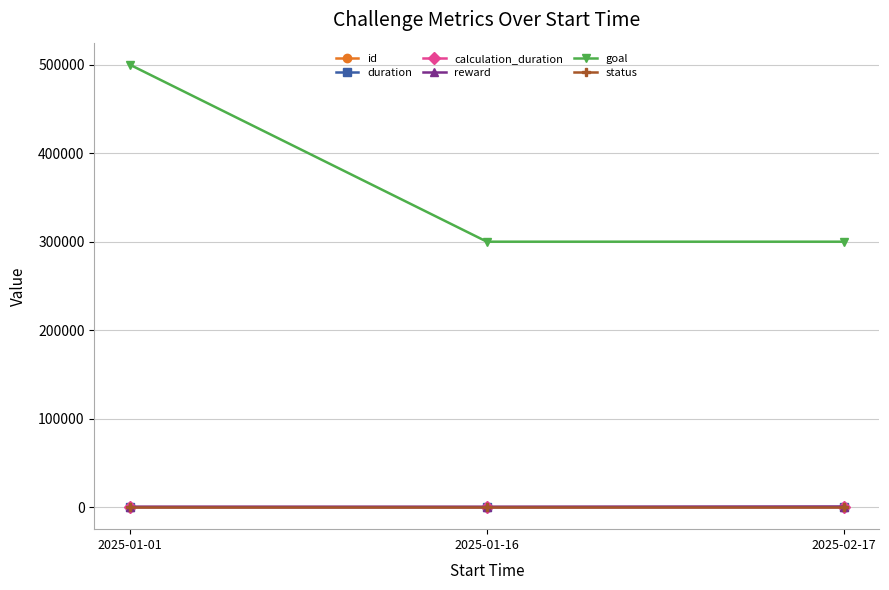

How many lines are shown in the chart?

6